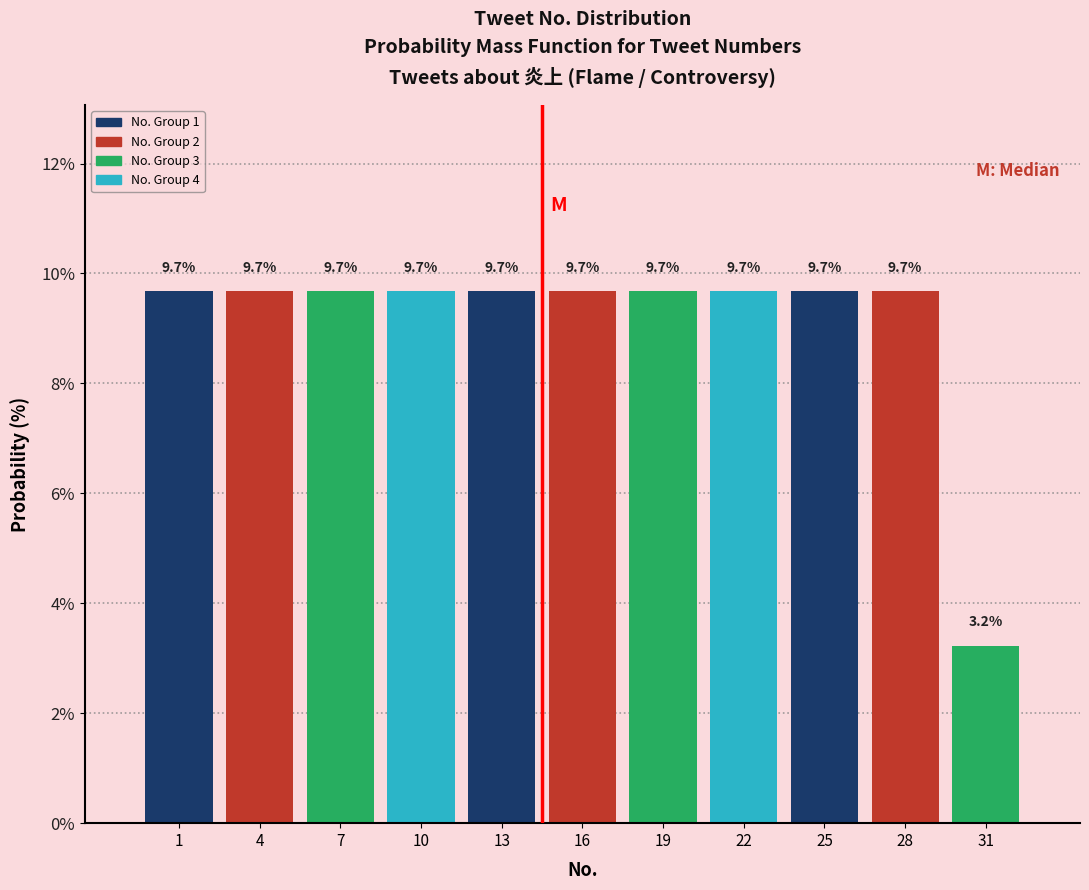

Reading right to left, extract all data points from this chart.

3.2	9.7	9.7	9.7	9.7	9.7	9.7	9.7	9.7	9.7	9.7